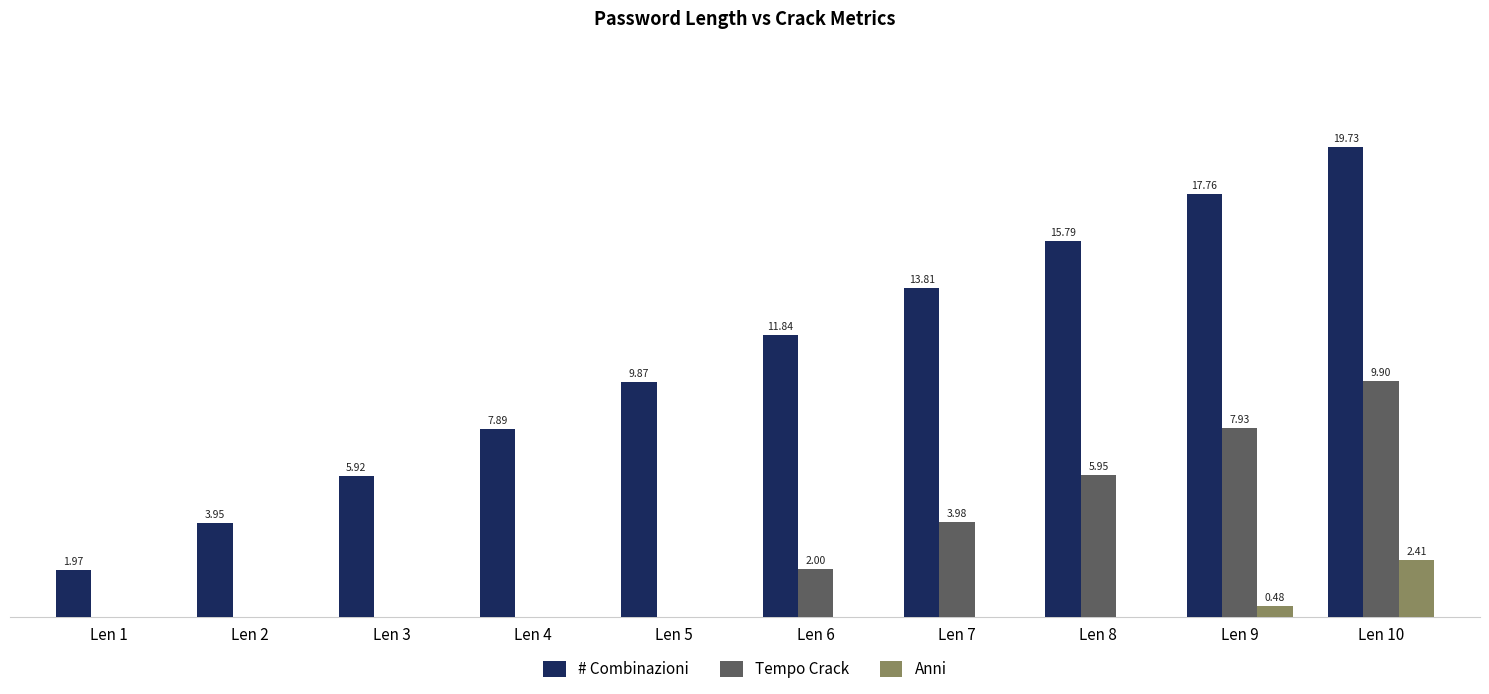

Which series has the widest spread of values?

# Combinazioni